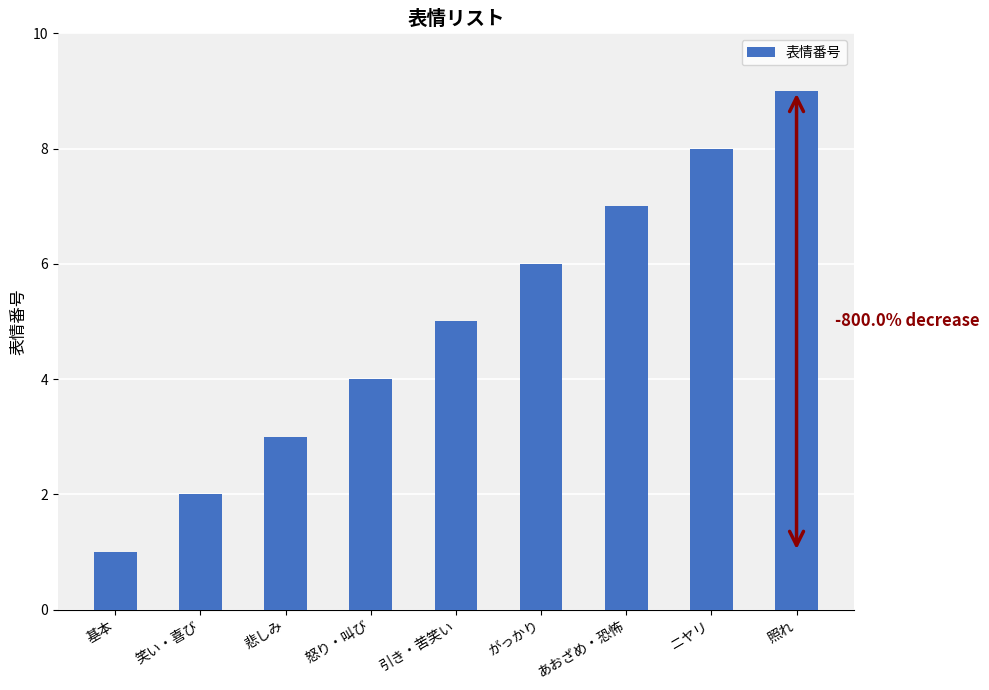

List the labels in order of value, smallest first.

基本, 笑い・喜び, 悲しみ, 怒り・叫び, 引き・苦笑い, がっかり, あおざめ・恐怖, ニヤリ, 照れ